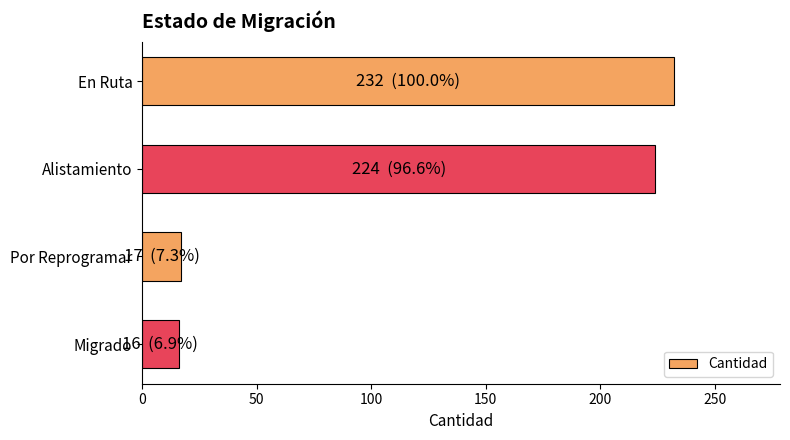

What is the label of the 3rd bar from the top?

Por Reprogramar